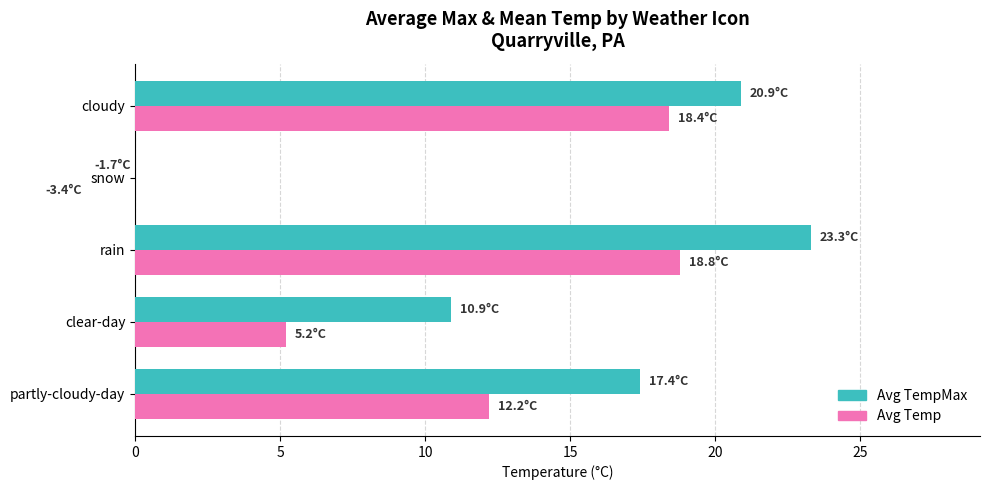

Reading right to left, what are all the values shown in this chart?

Avg TempMax: 20.9	-1.7	23.3	10.9	17.4
Avg Temp: 18.4	-3.4	18.8	5.2	12.2